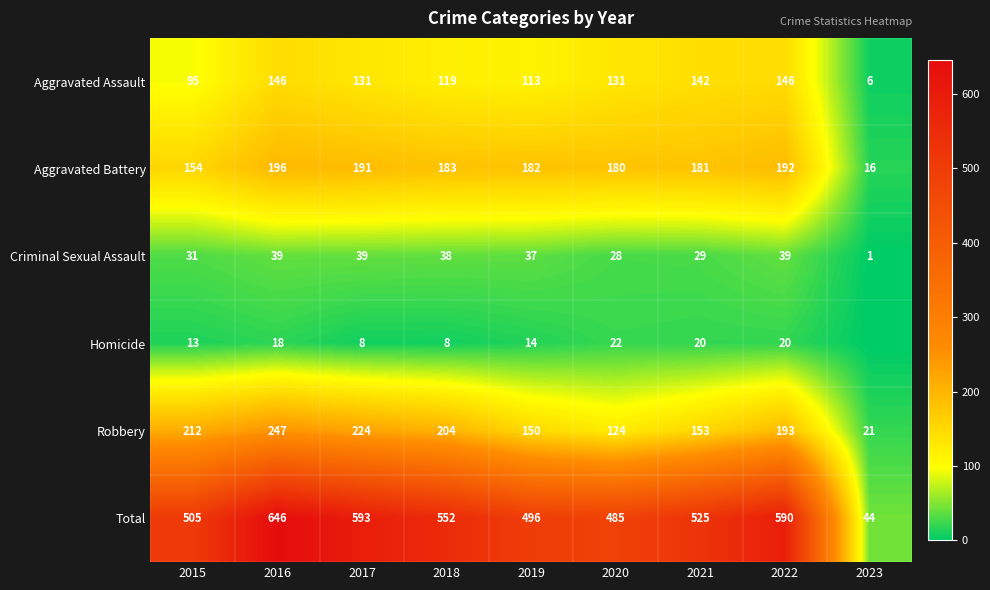

At which label does Robbery first exceed 193?

2015